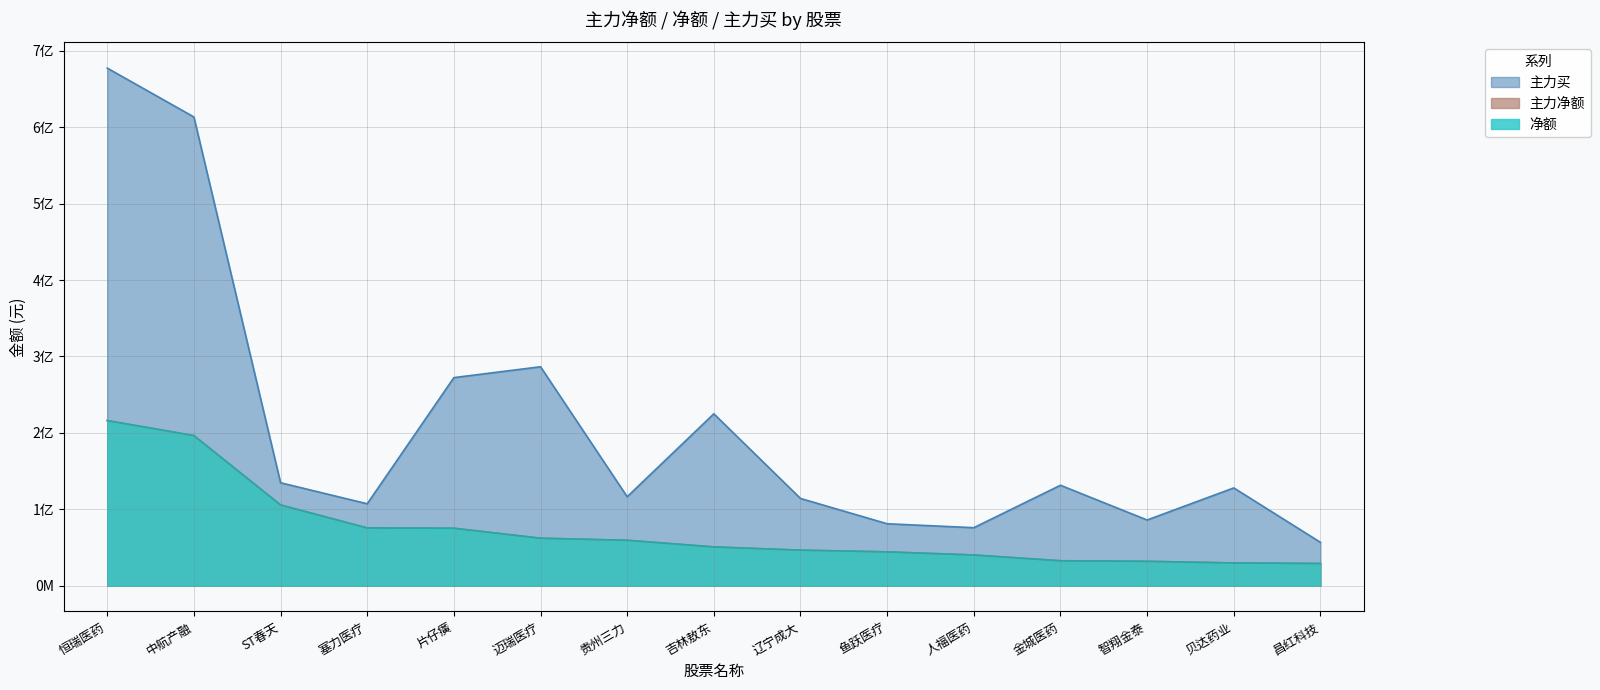

The 净额 series shows 40078478 at 人福医药. True or false?

True